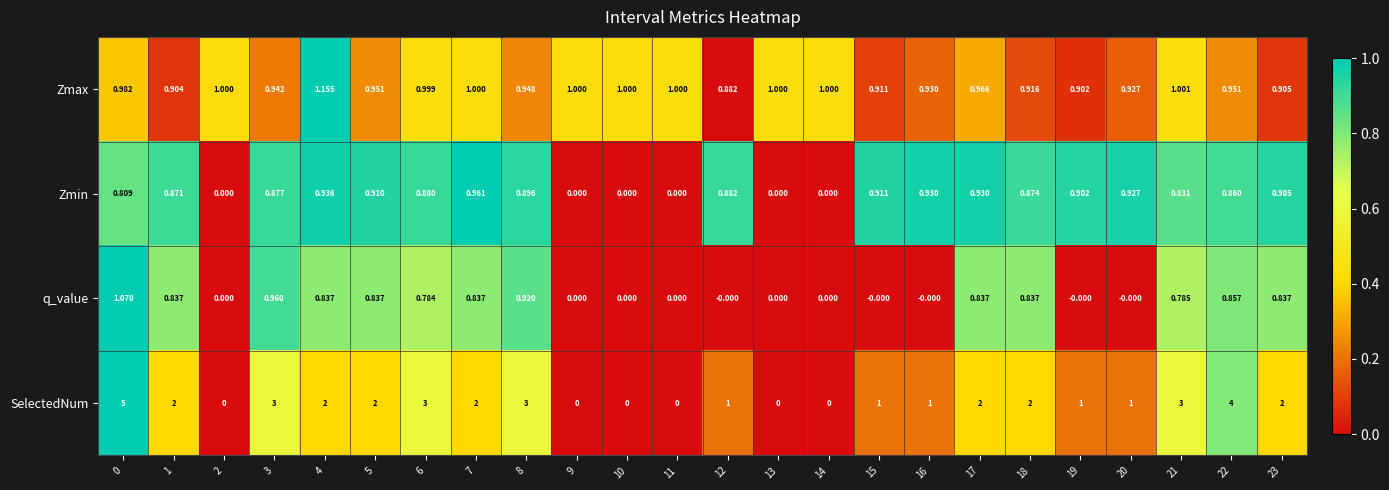

What is the total value across all series at 11?

1.0